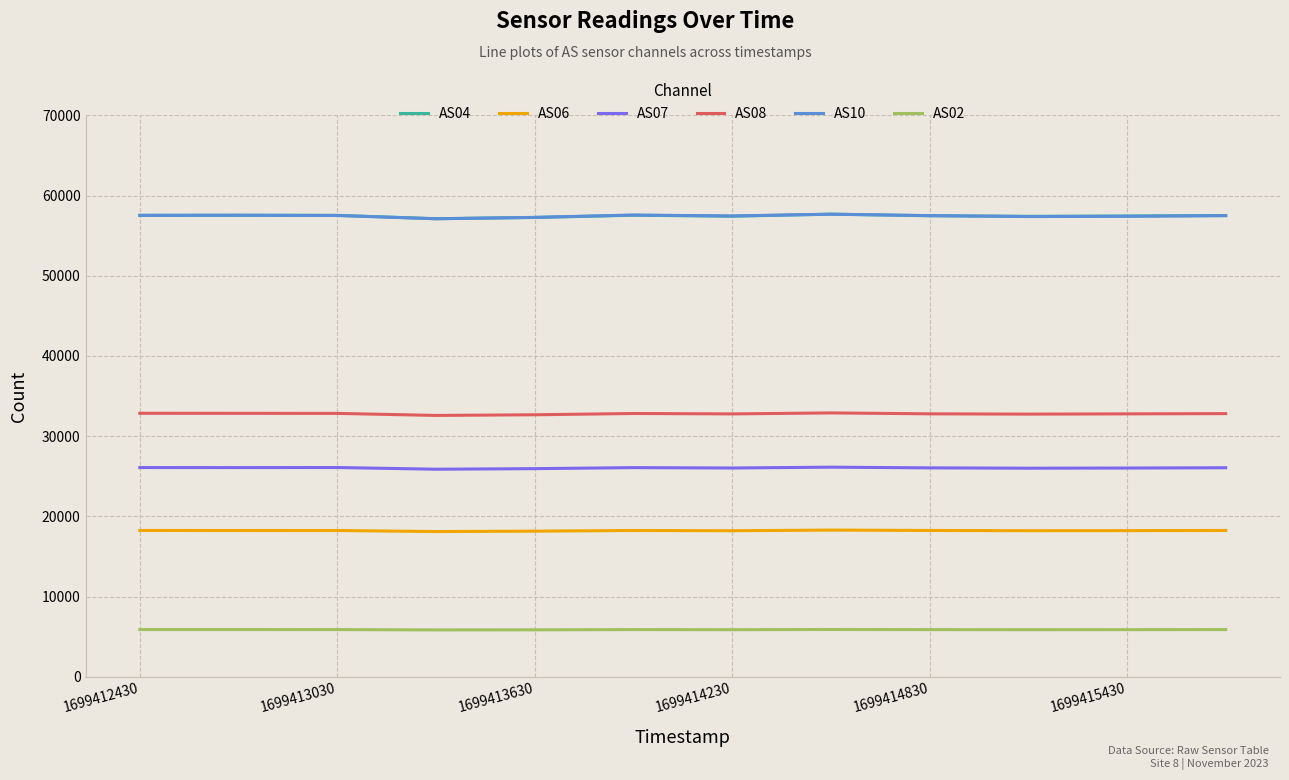

True or false: AS10 and AS06 intersect in this chart.

False